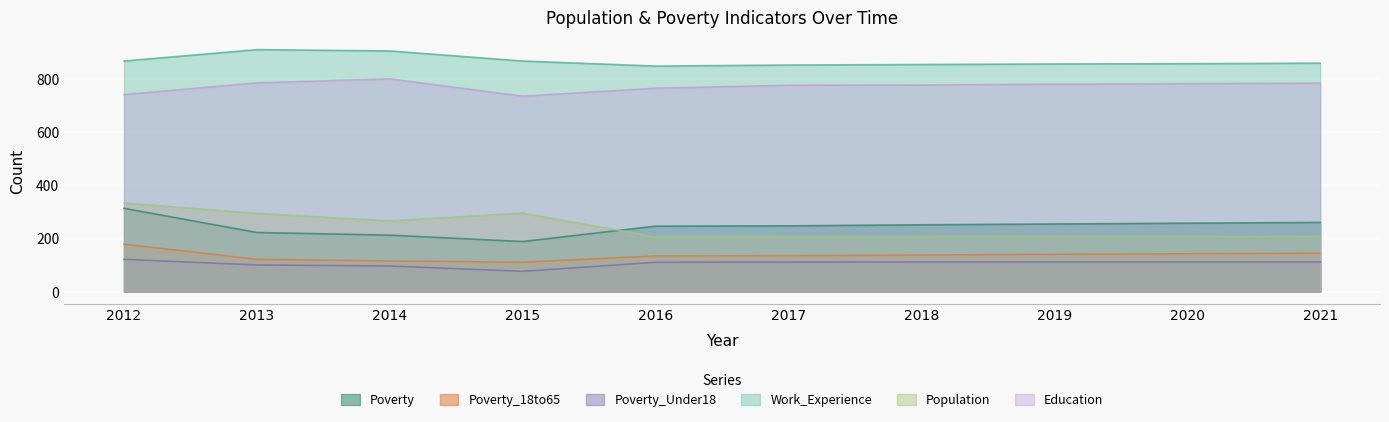

What is the minimum value for Poverty_Under18?

77